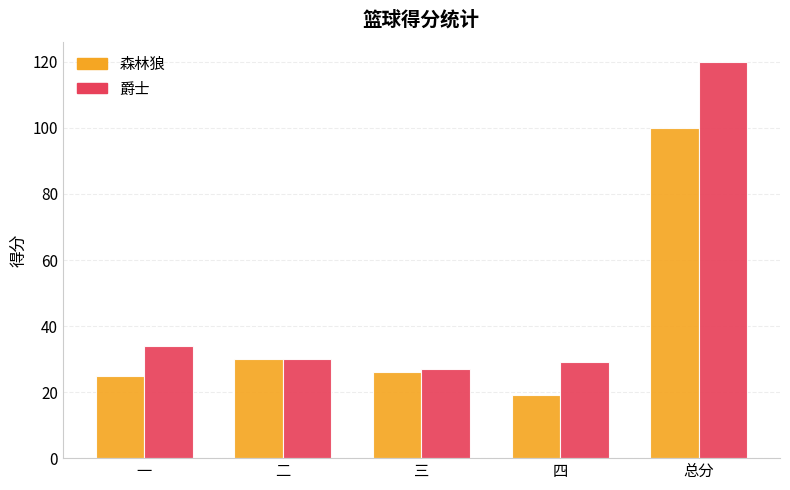

Reading left to right, what are all the values shown in this chart?

森林狼: 一=25	二=30	三=26	四=19	总分=100
爵士: 一=34	二=30	三=27	四=29	总分=120